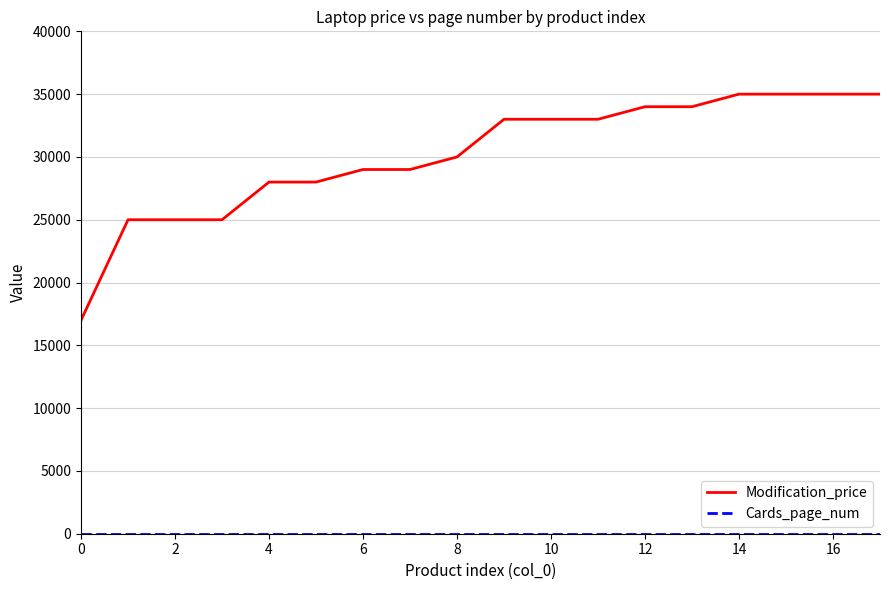

Which series has the largest total across all categories?

Modification_price